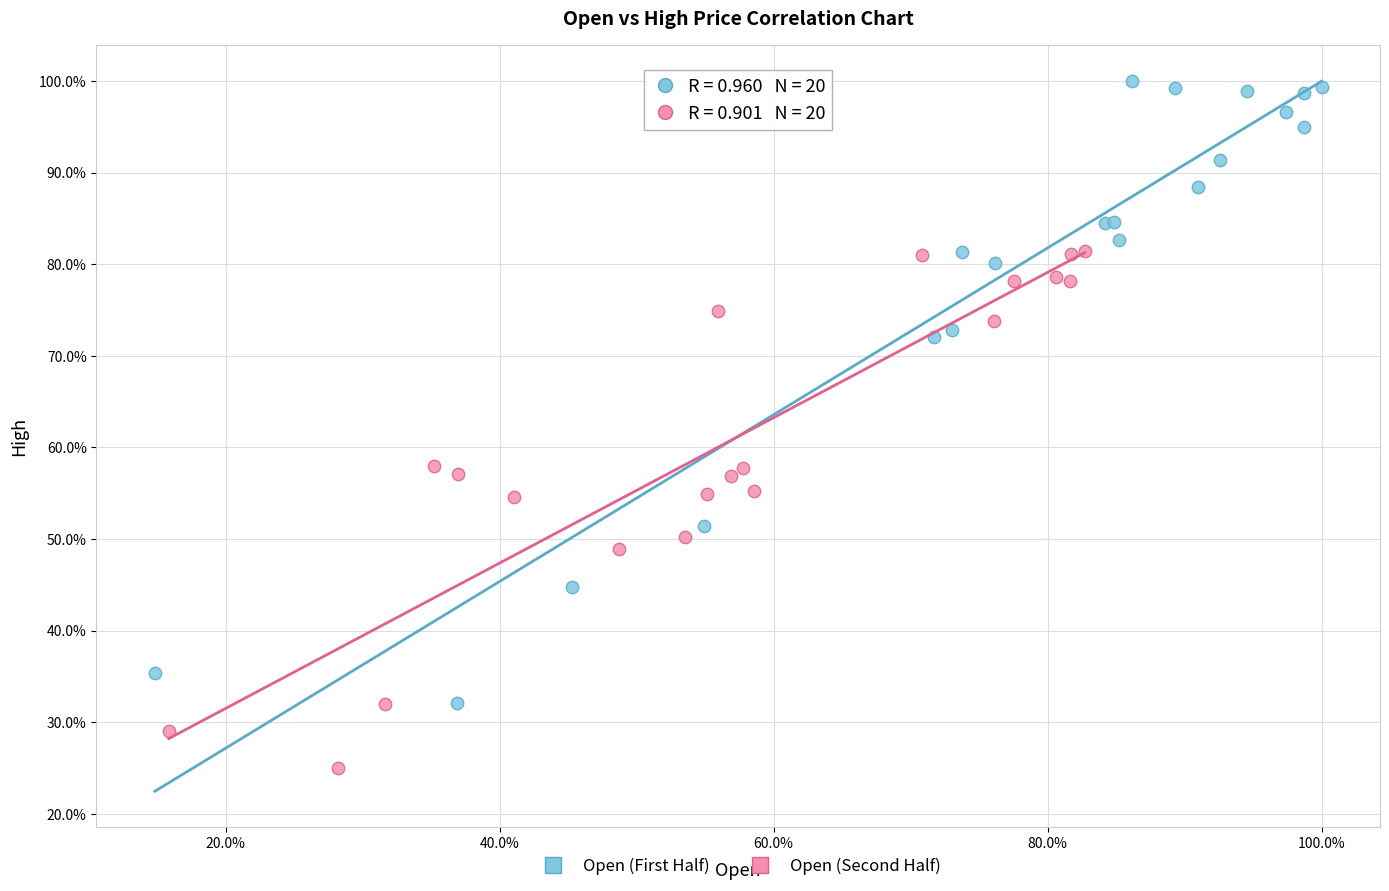

Which series reaches the minimum Y coordinate?

Open (Second Half)